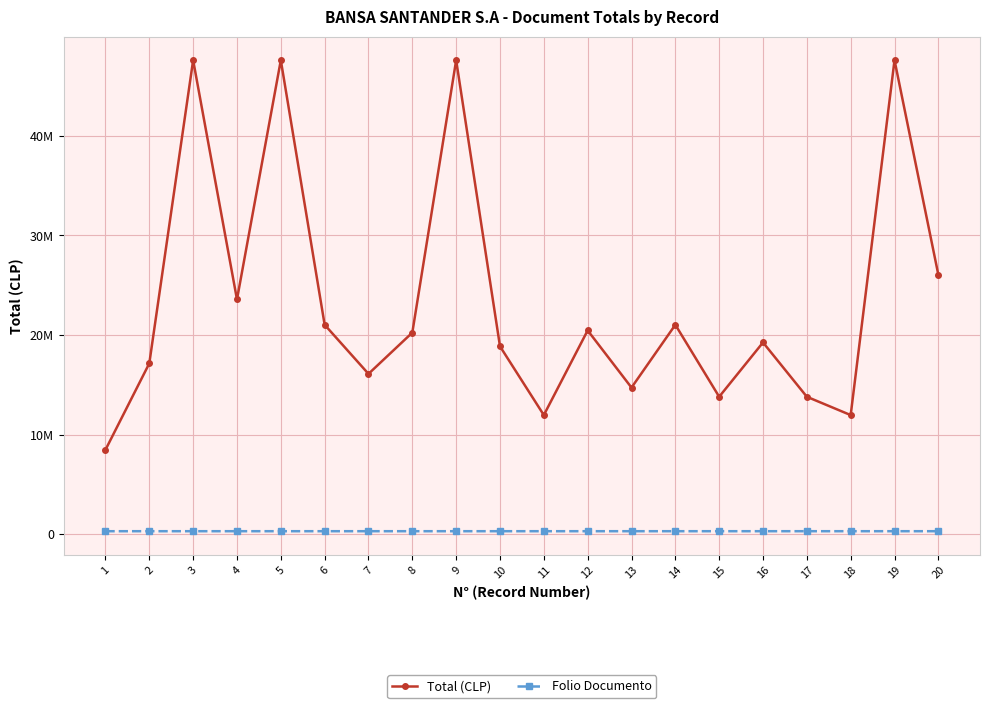

What is the lowest value of the Folio Documento series?

293097